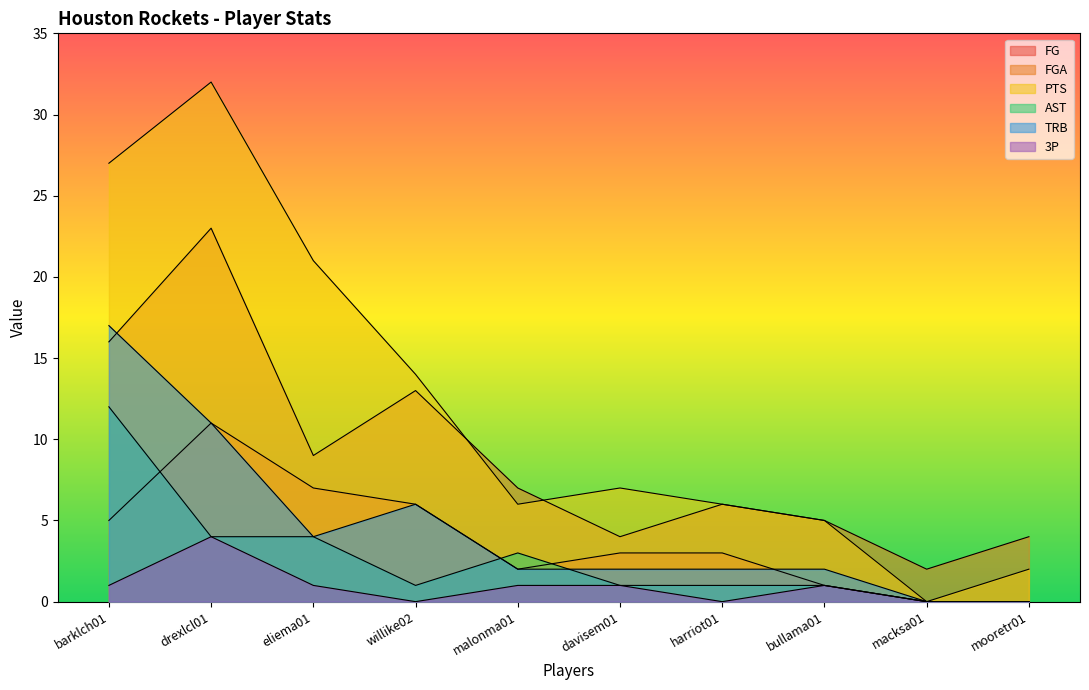

What position from the right is eliema01?

8